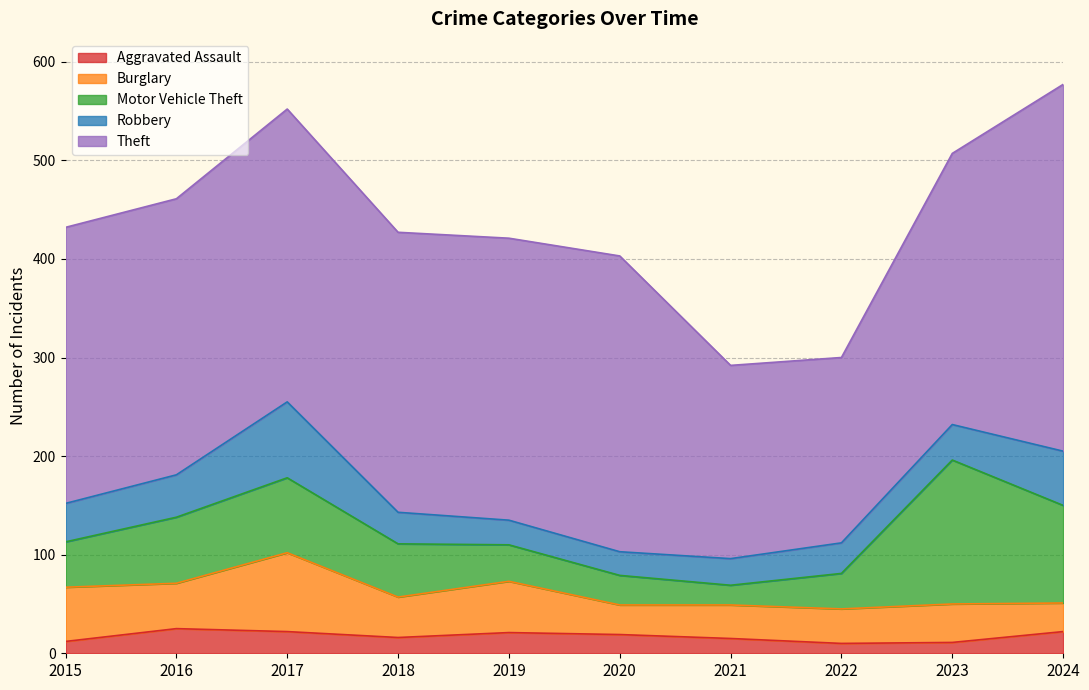

Which series has the largest total across all categories?

Theft